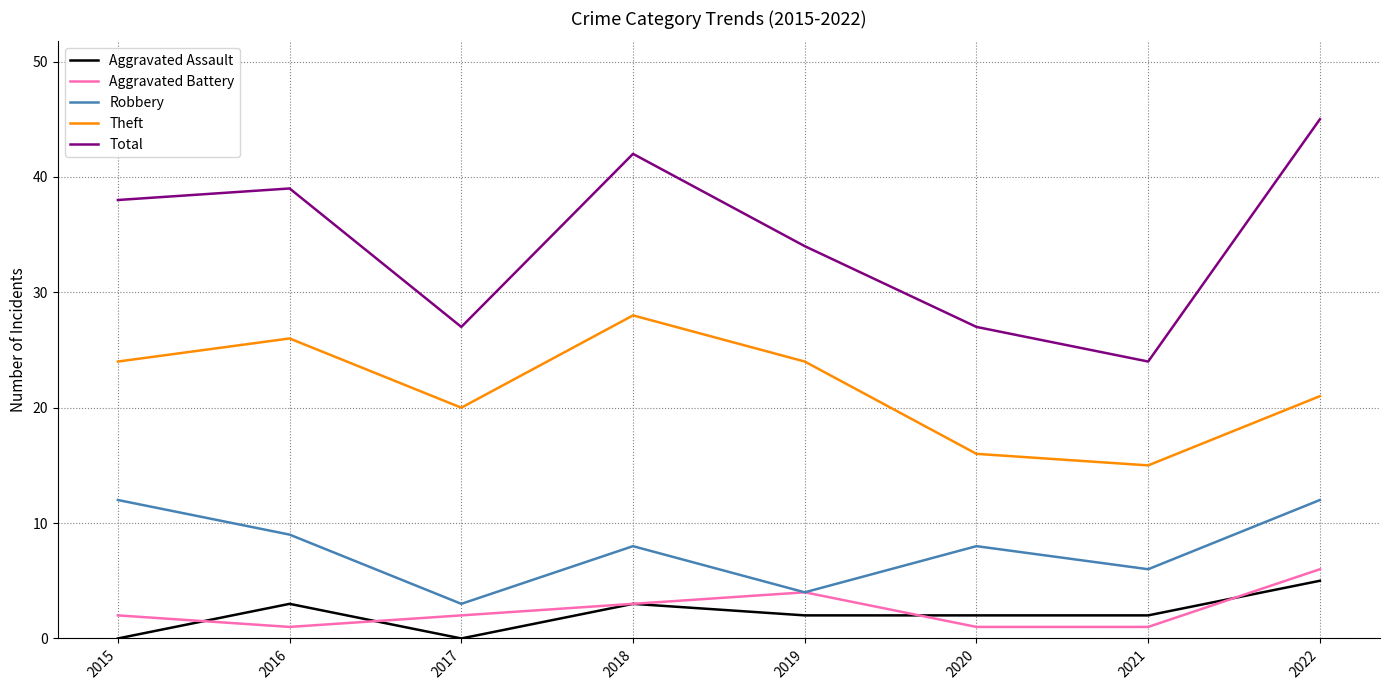

Reading right to left, list all the values displayed in this chart.

Aggravated Assault: 5	2	2	2	3	0	3	0
Aggravated Battery: 6	1	1	4	3	2	1	2
Robbery: 12	6	8	4	8	3	9	12
Theft: 21	15	16	24	28	20	26	24
Total: 45	24	27	34	42	27	39	38